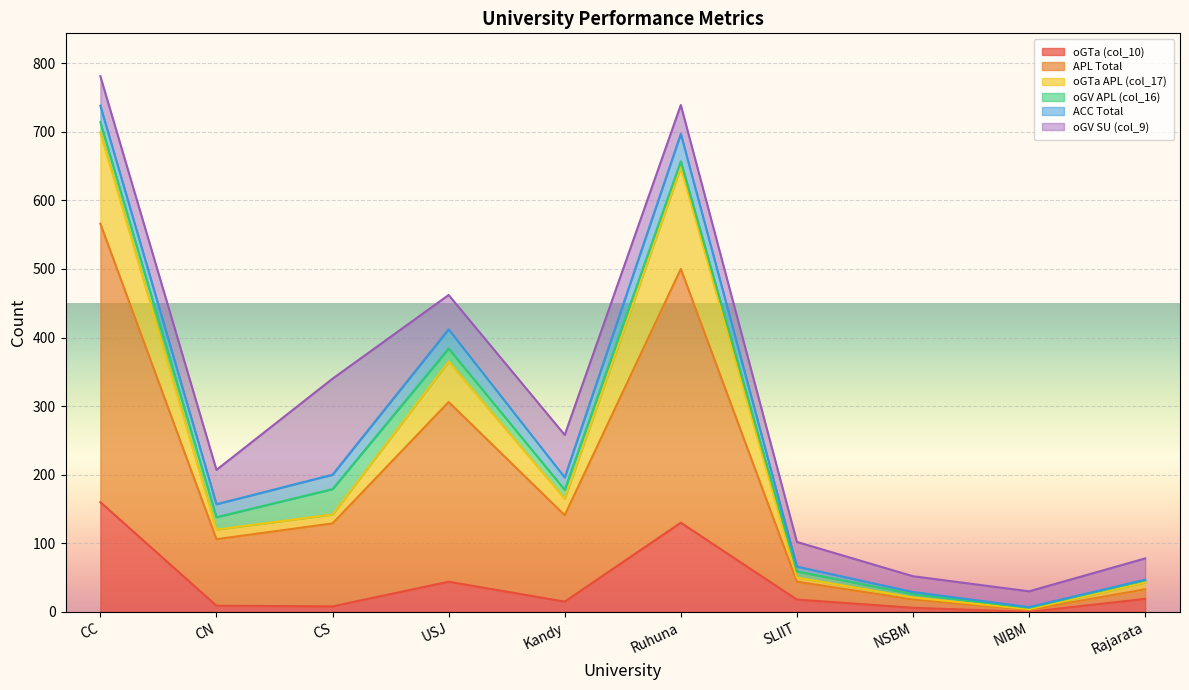

At which label does oGTa (col_10) reach its peak?

CC